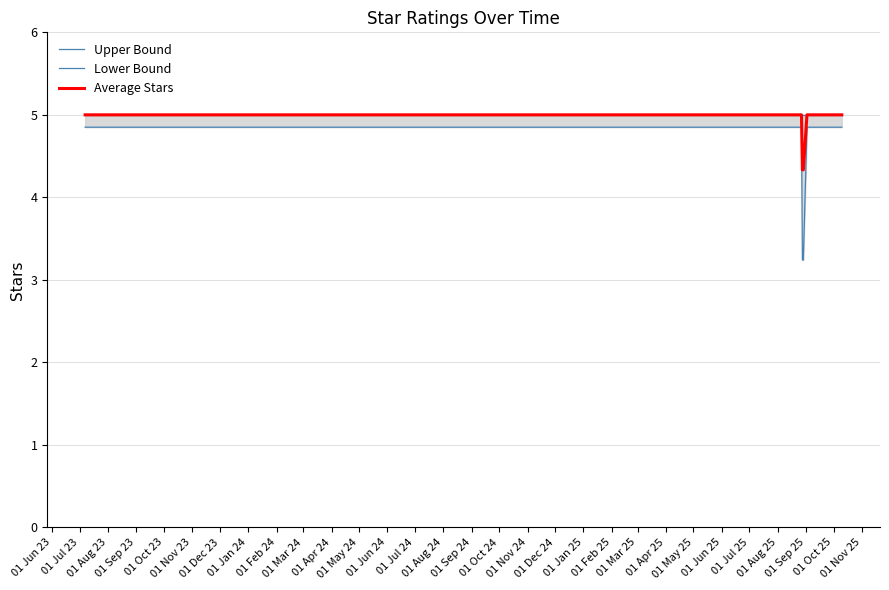

Between 01 Feb 24 and 01 Nov 24, which series saw the biggest shift?

Lower Bound